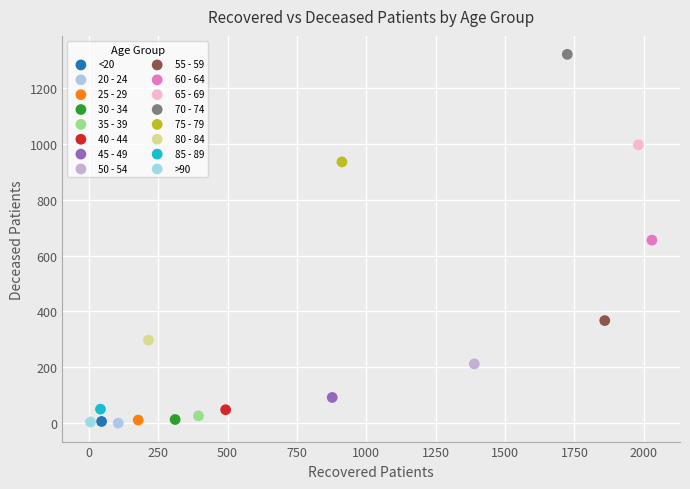

Which series contains the highest Y value?

70 - 74